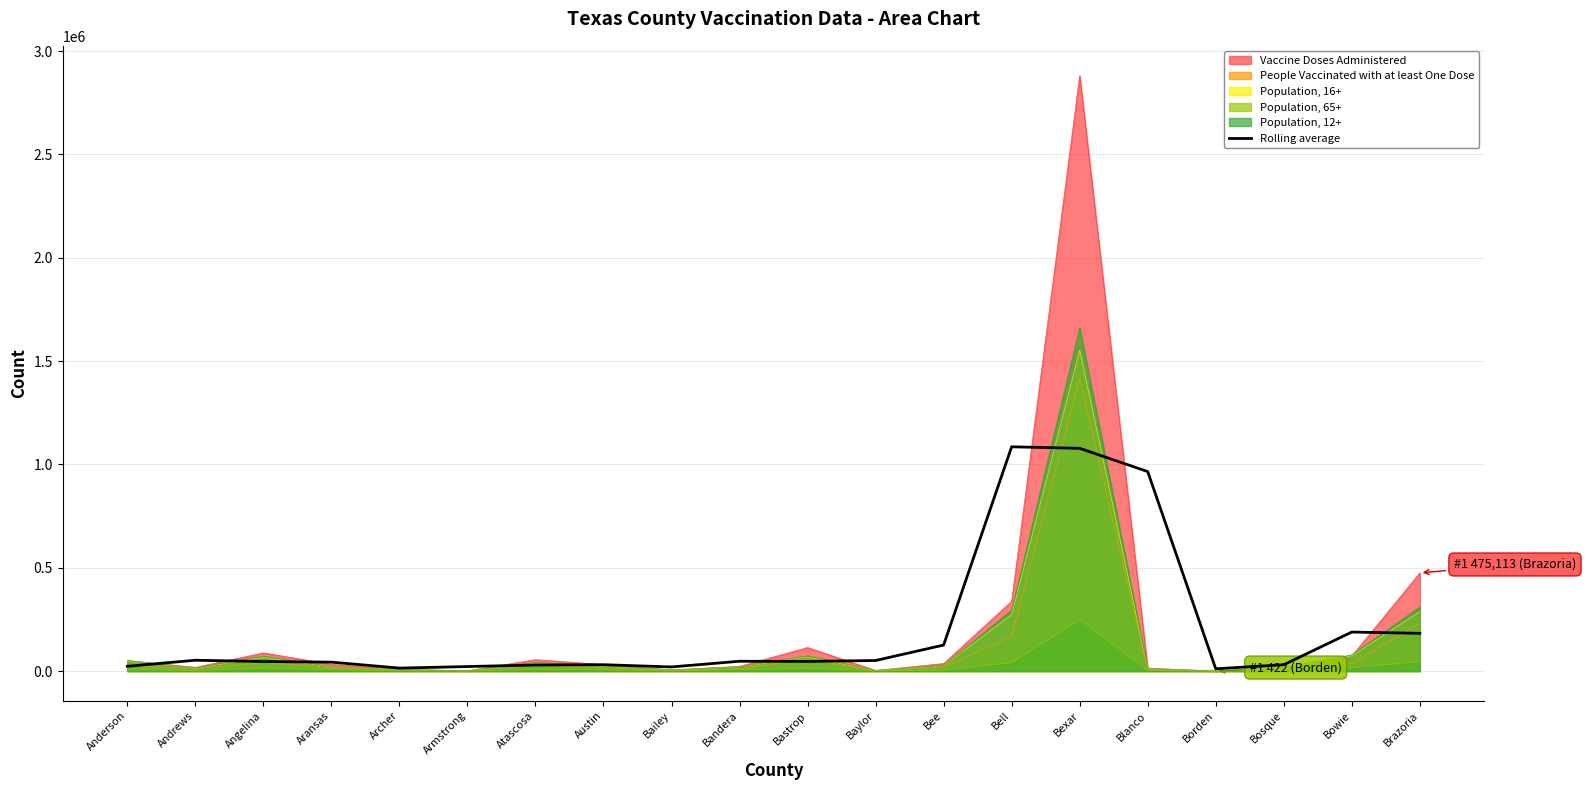

Reading right to left, list all the values displayed in this chart.

182626.3	188845.7	30615.3	11107.7	965413.7	1077945.0	1085373.3	125880.0	51186.0	46613.0	47532.3	20024.0	30826.7	29412.3	21930.3	14425.7	43246.7	46274.7	52417.0	23059.0